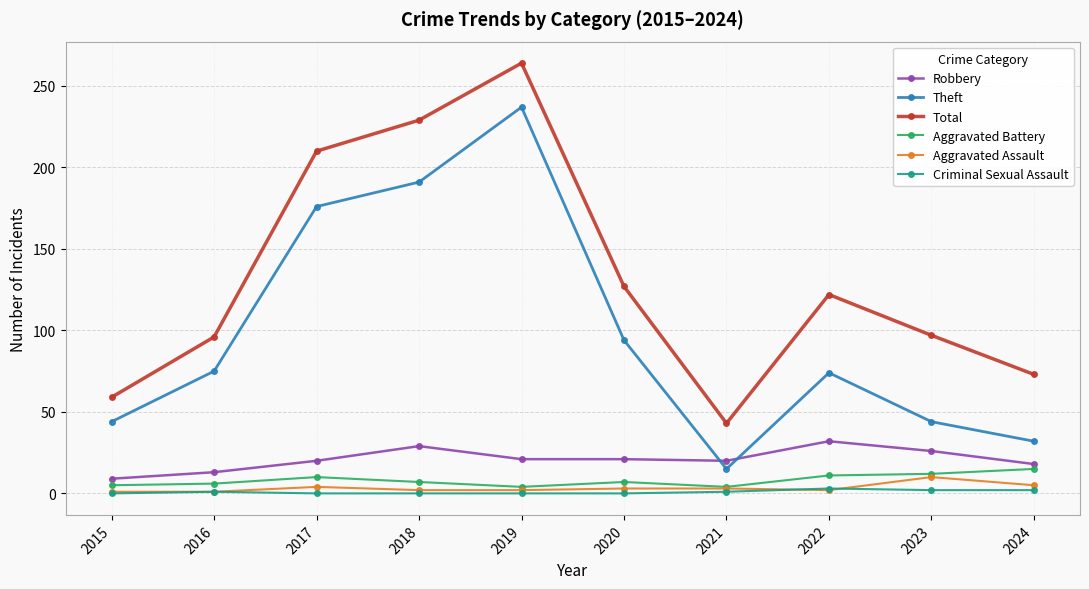

How many lines are shown in the chart?

6